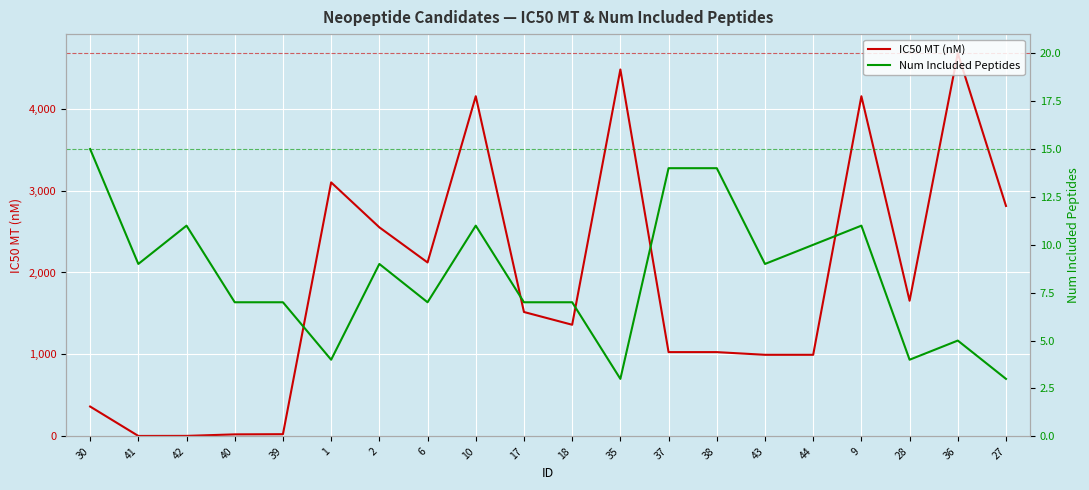

The Num Included Peptides series shows 17.2 at 44. True or false?

False